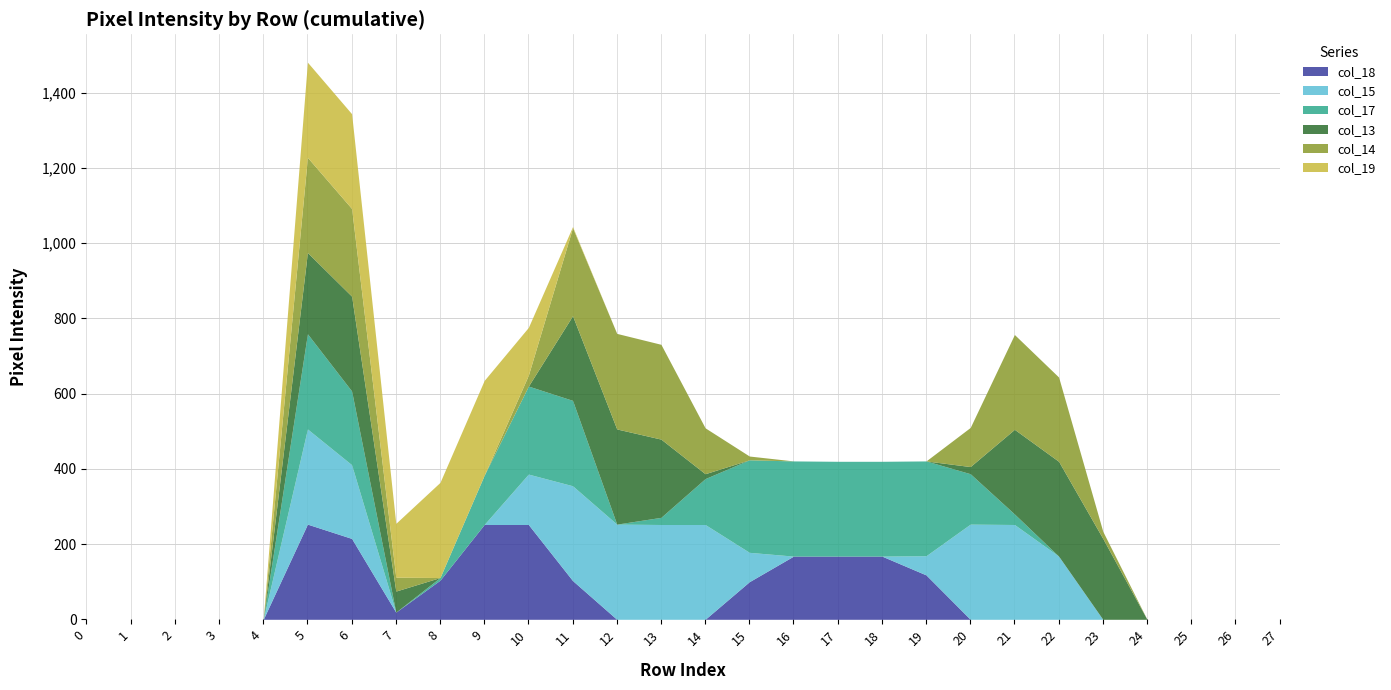

Count the number of data series in this chart.

6